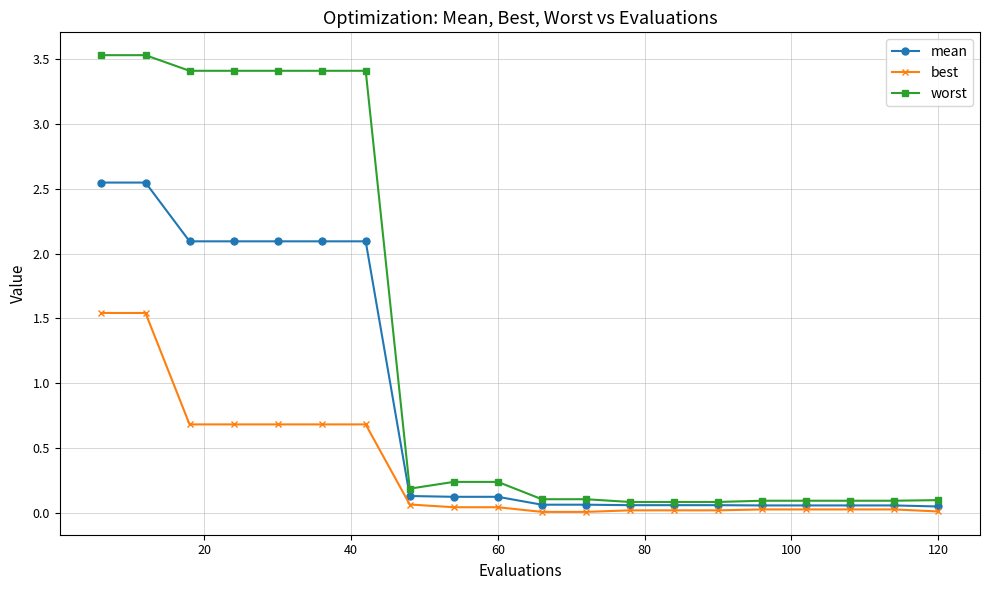

What are all the series names shown in the legend?

mean, best, worst